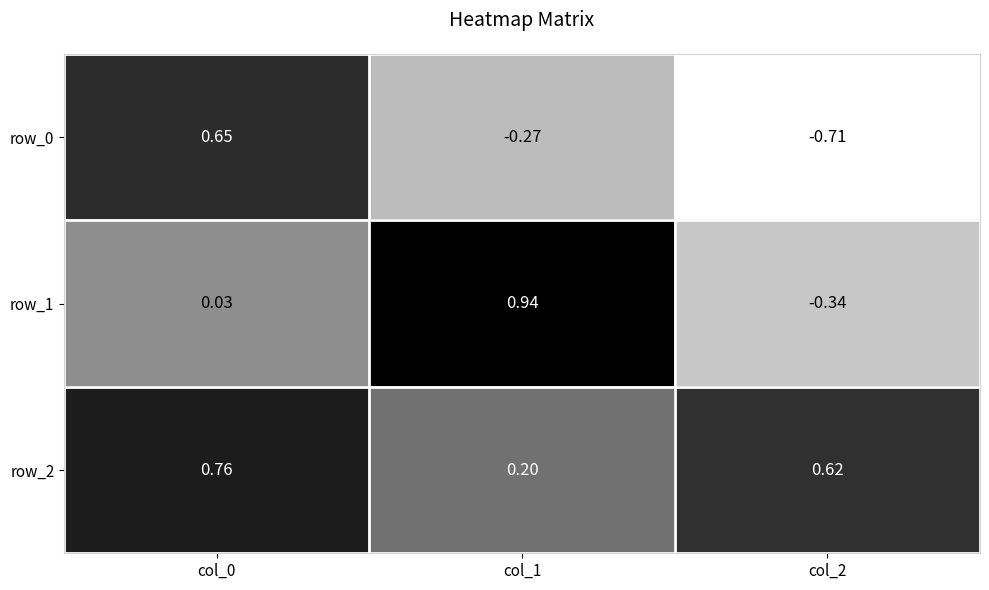

How many values in row_0 are above zero?

1